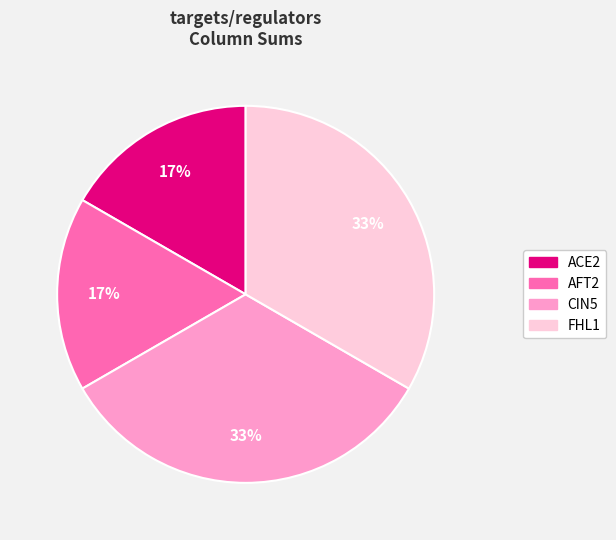

Does AFT2 account for over 50% of the chart?

No